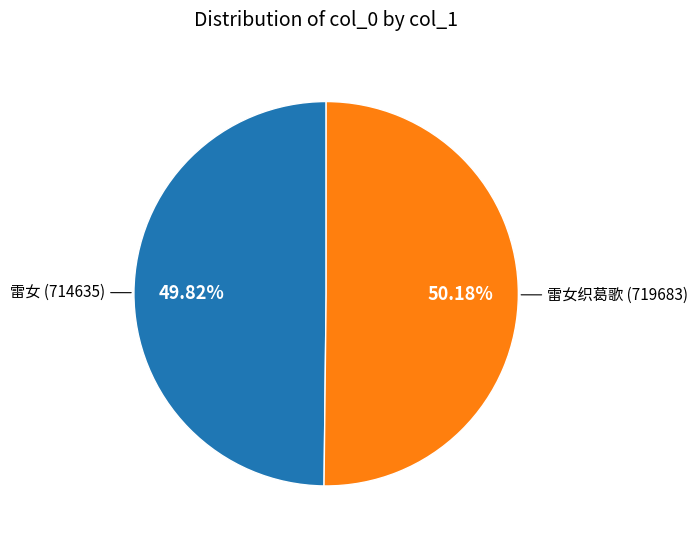

Approximately how many times larger is the value at 雷女织葛歌 compared to 雷女?

1.0